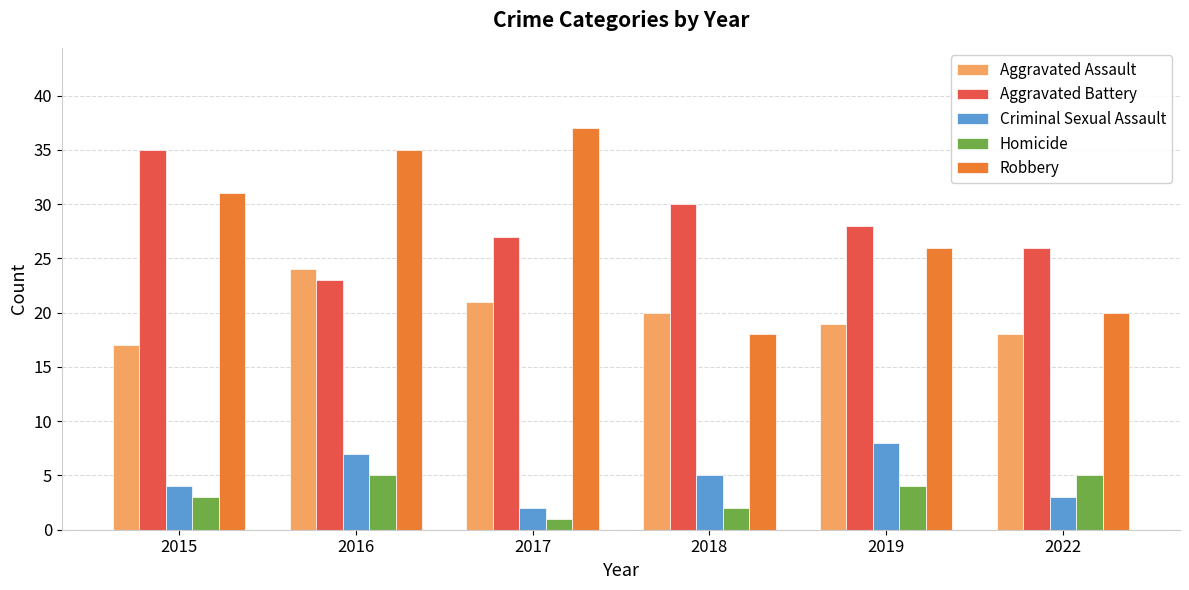

What are all the series names shown in the legend?

Aggravated Assault, Aggravated Battery, Criminal Sexual Assault, Homicide, Robbery